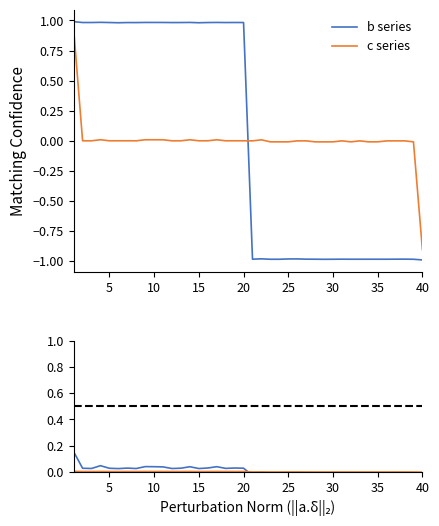

What is the maximum value for b series?

1.0